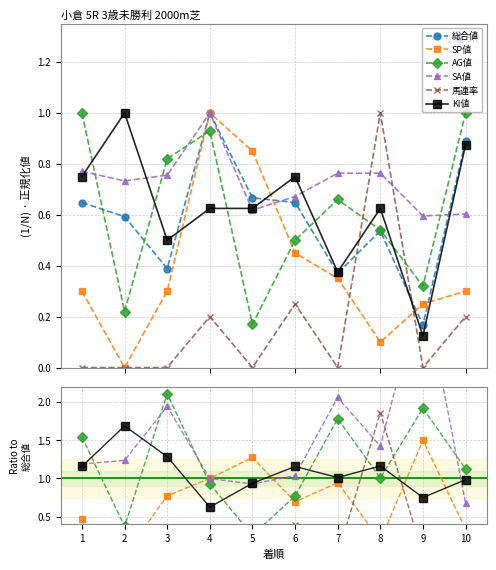

Where does the AG値 series first go above 1?

1